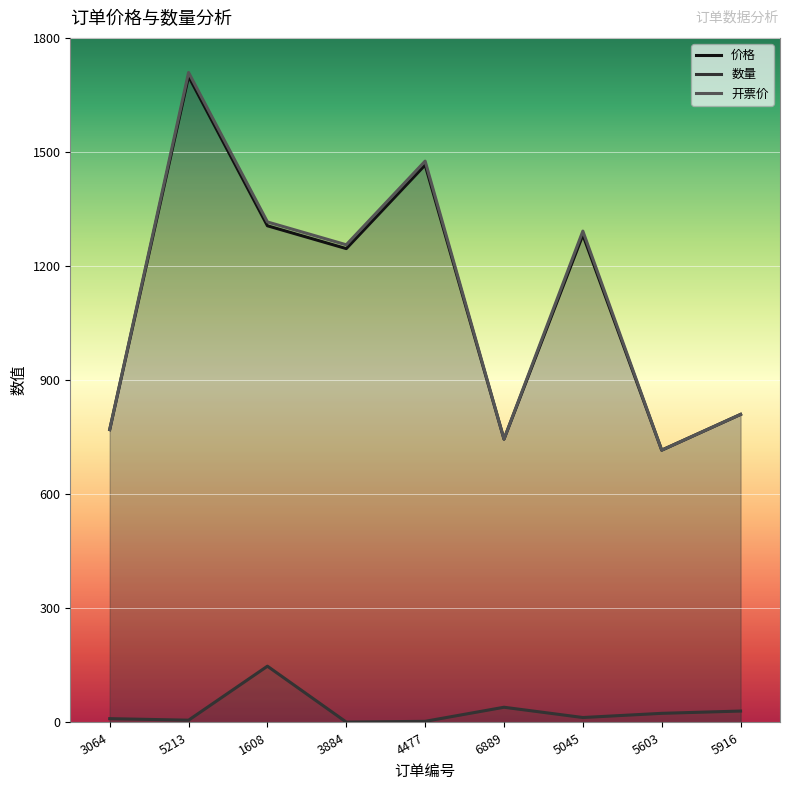

True or false: 开票价 and 价格 intersect in this chart.

False